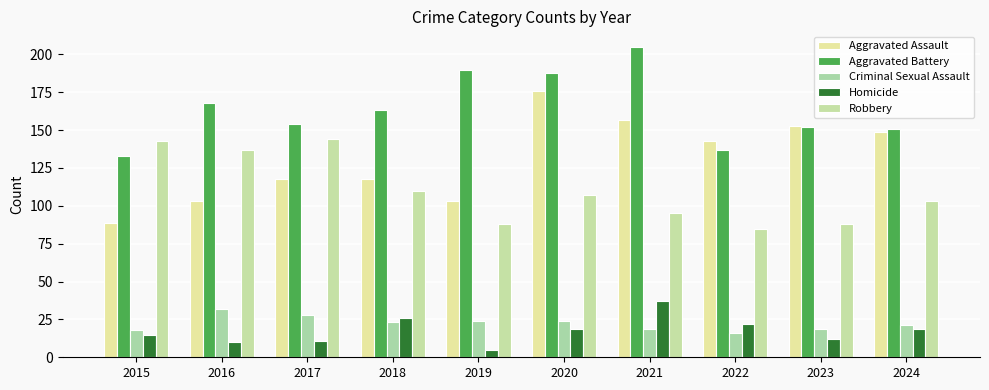

What is the difference between the highest and lowest values at 2015?

128